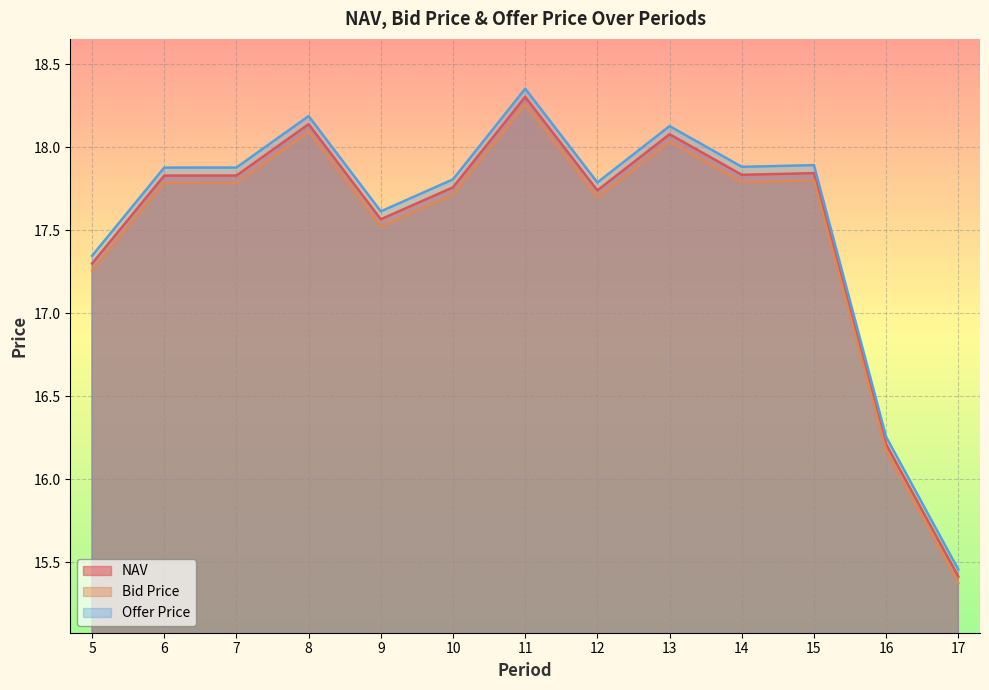

In NAV, how many points are lower than both neighbors (excluding endpoints)?

3